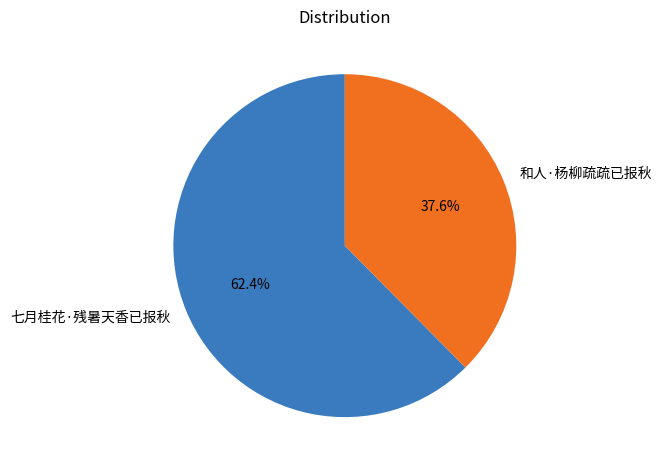

To the nearest percent, what is the difference between the 七月桂花·残暑天香已报秋 and 和人·杨柳疏疏已报秋 slice percentages?

25%